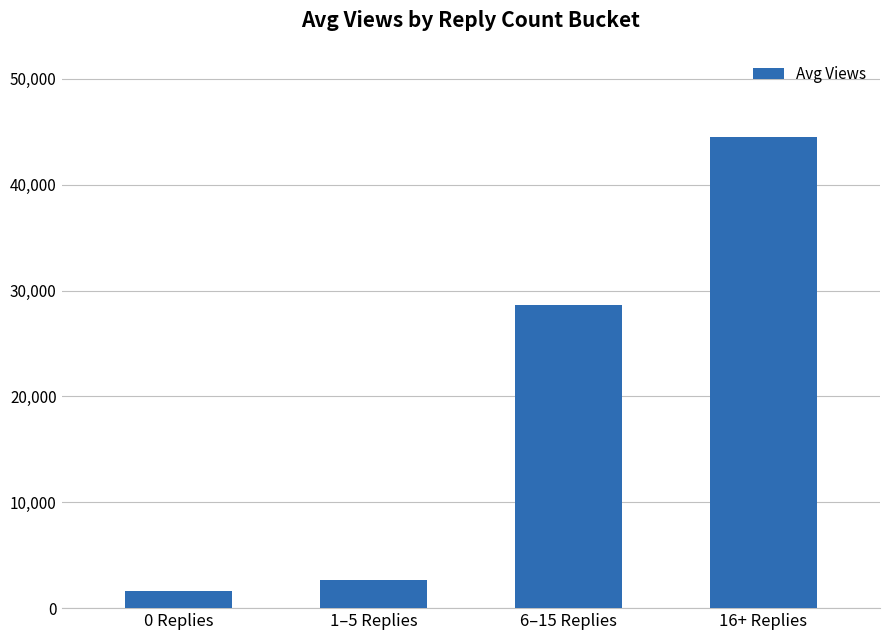

Where is the data nearest to the value 23069?

6–15 Replies